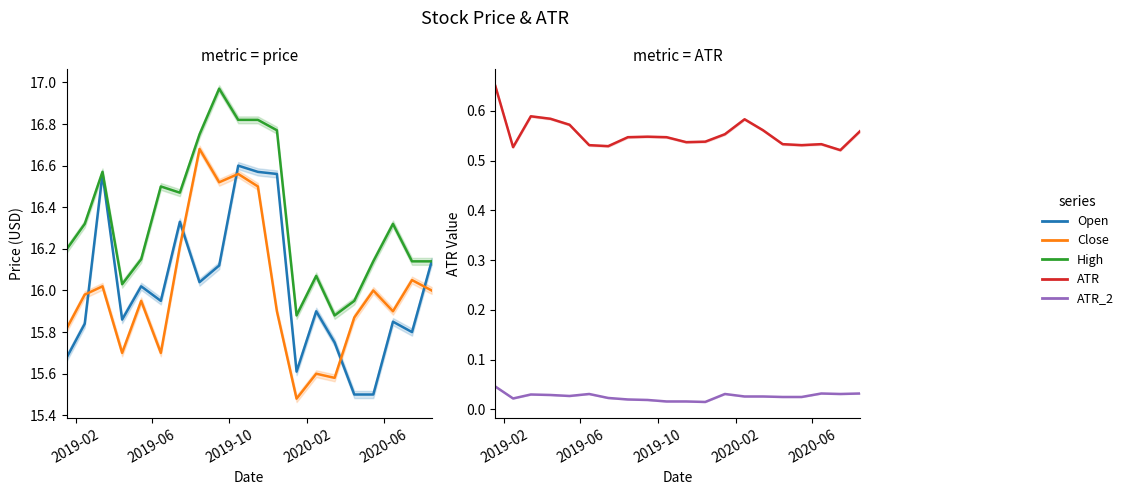

Which series has the widest spread of values?

Close